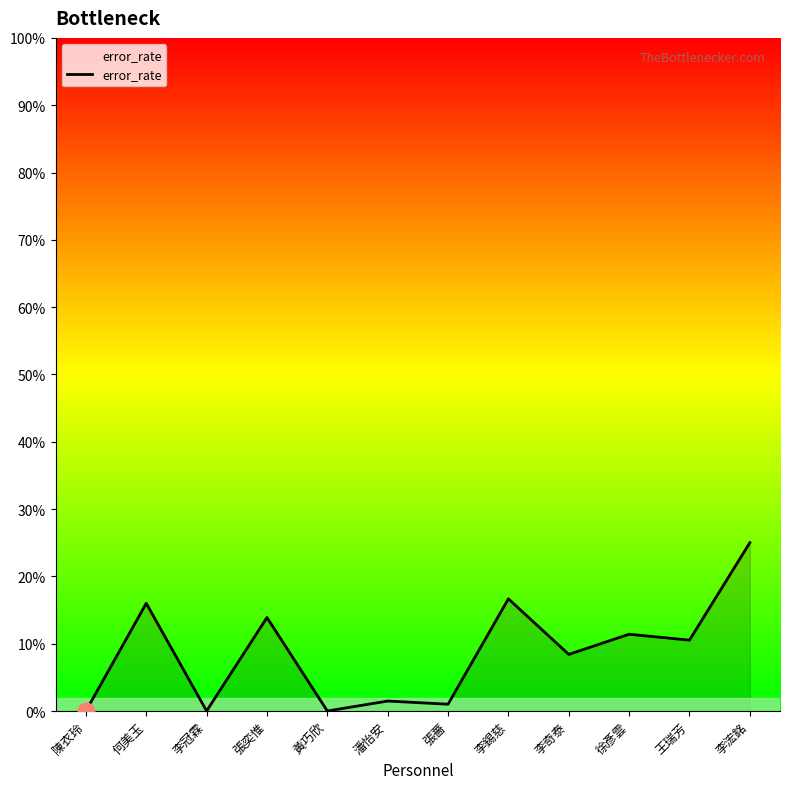

Does the chart have visible grid lines?

No